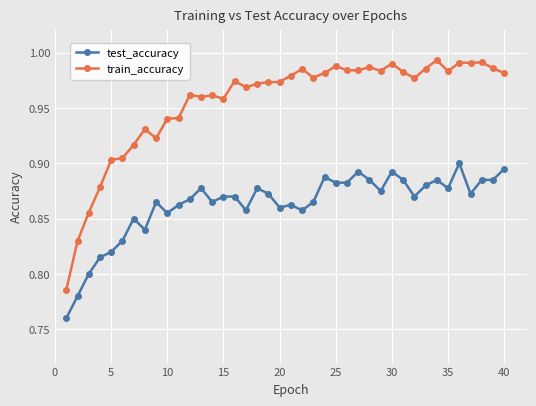

What is the sum of all train_accuracy values?

38.2